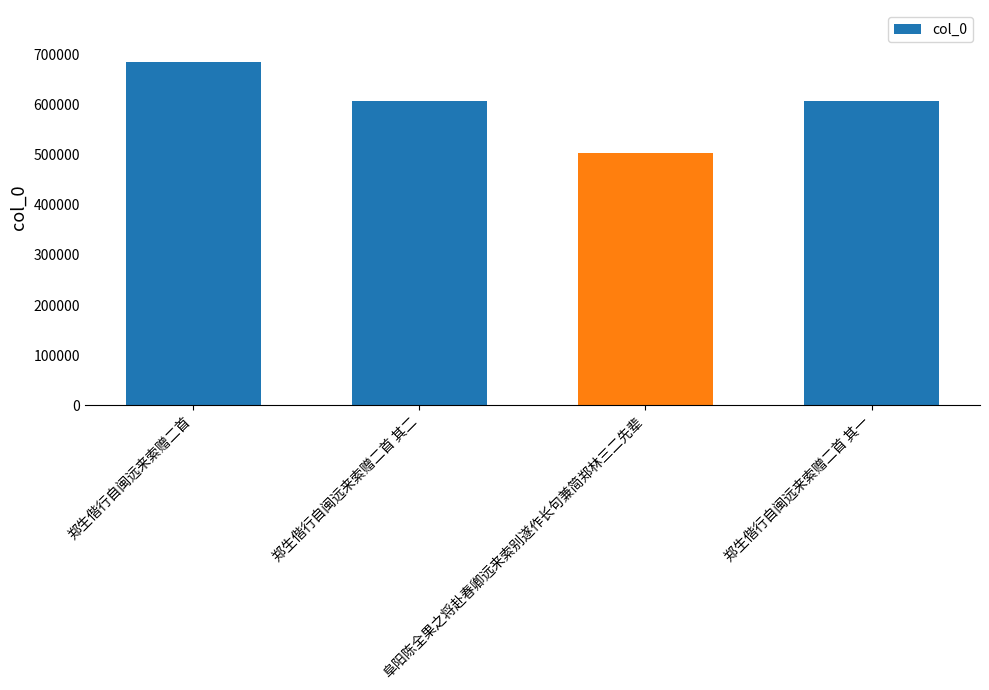

Is it true that the value at 郑生偕行自闽远来索赠二首 is 686020?

True